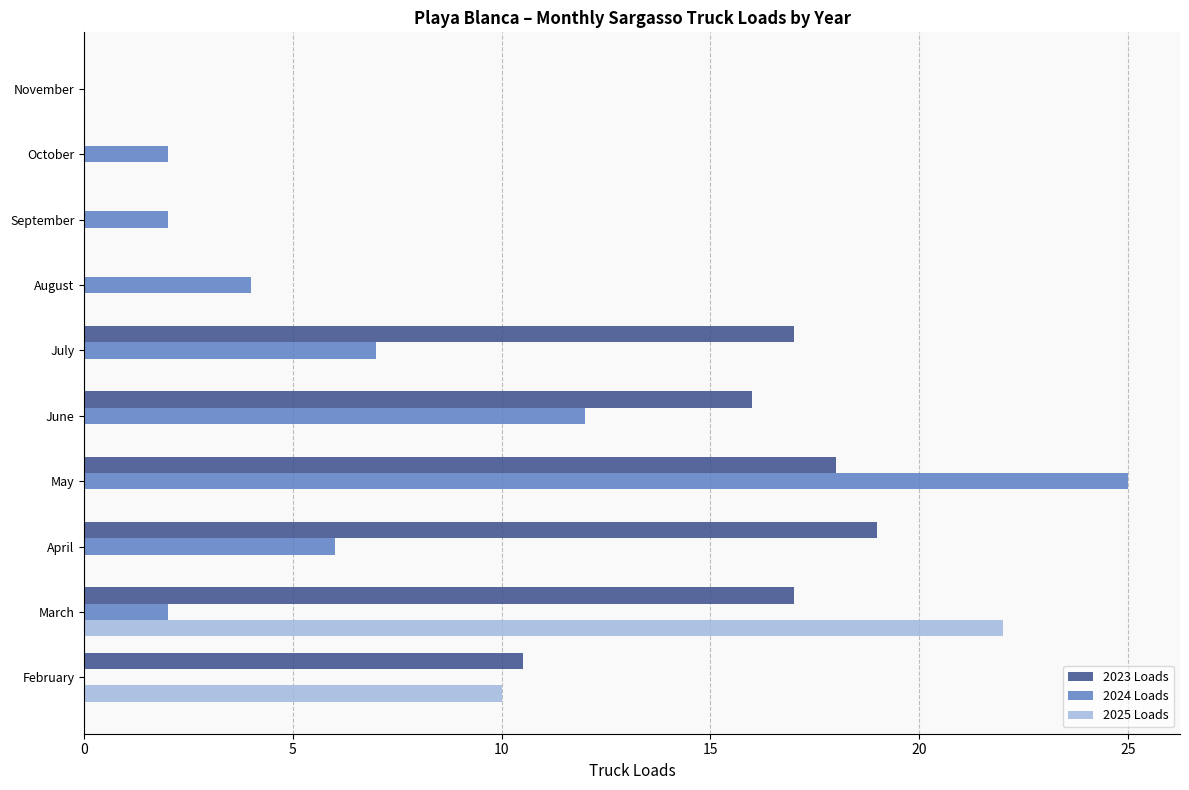

Where is 2024 Loads nearest to the value 12?

June